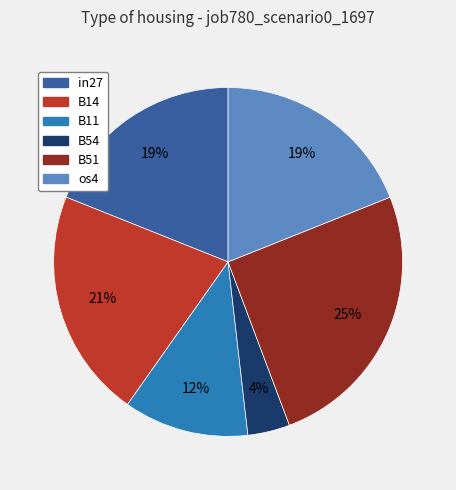

To the nearest percent, what is the difference between the largest and smallest slice percentages?

21%